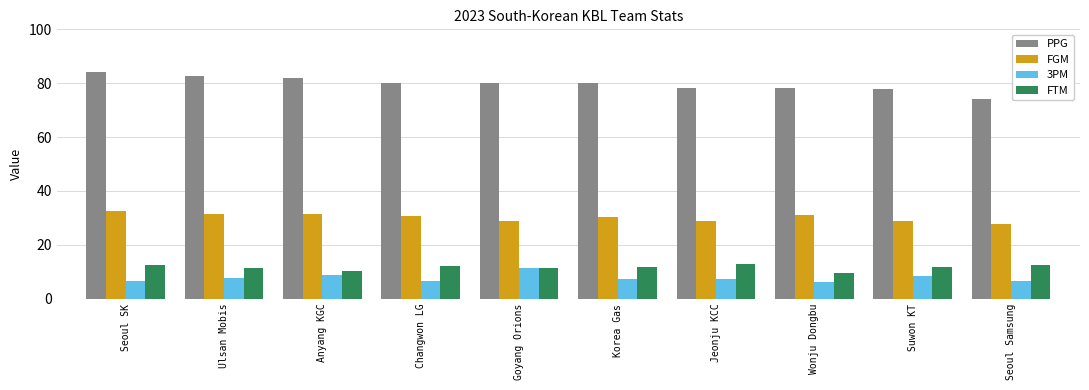

Which category has the highest value across all series?

Seoul SK